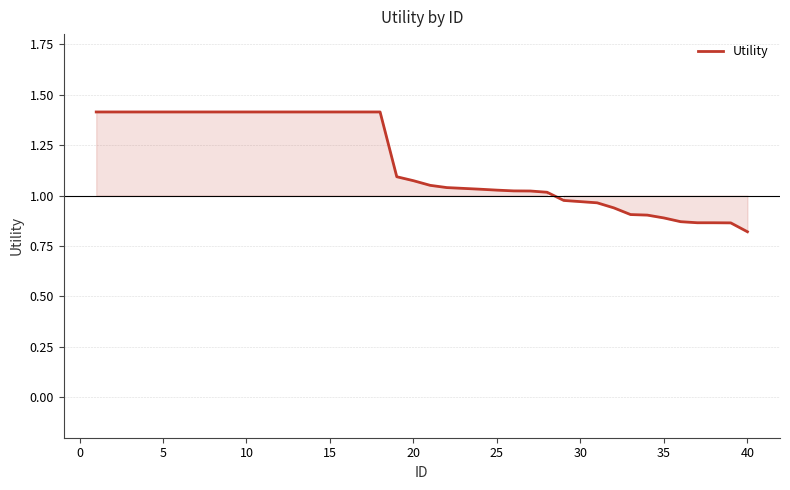

What is the difference between the maximum and minimum values?

0.6